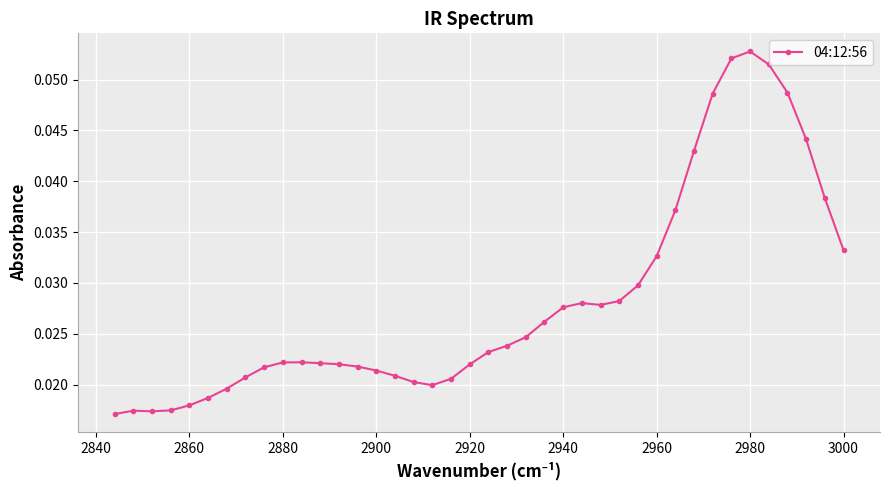

What is the sum of all values?

1.1